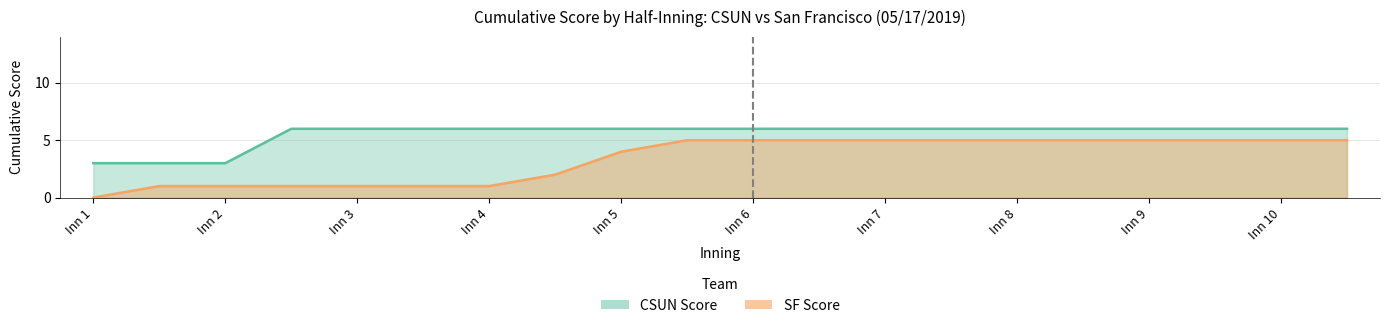

The value of CSUN_score at 3 is 6. True or false?

True